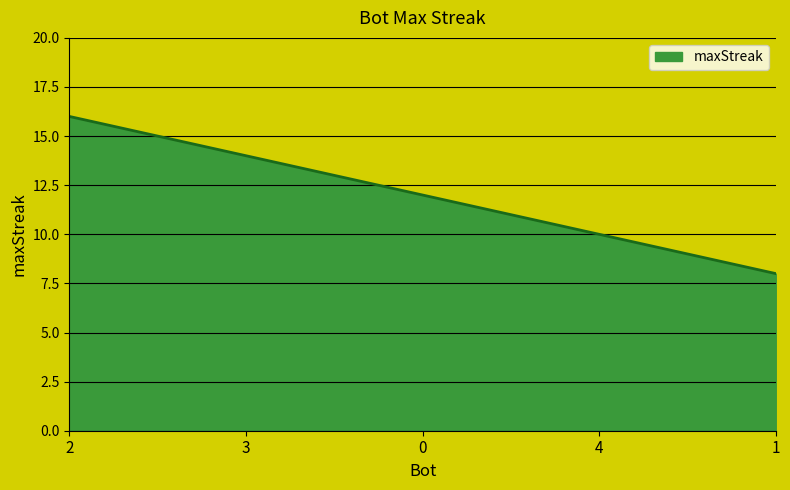

True or false: the data shows 16 at 2.

True